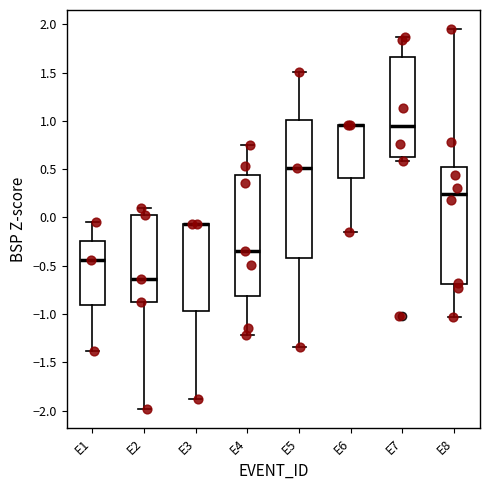

Reading left to right, transcribe this box plot: for each box, give where its median line is, the range the box spans, and where its two whiskers end, as read against the y-axis. The values are not printed on the chart, so give them approximately, as read against the axis.

E1: median -0.45, box -0.90 to -0.25, whiskers -1.40 to -0.05
E2: median -0.65, box -0.90 to 0.05, whiskers -2.00 to 0.10
E3: median -0.05 (drawn on the box's upper edge), box -0.95 to -0.05, whiskers -1.90 to -0.05
E4: median -0.35, box -0.80 to 0.45, whiskers -1.20 to 0.75
E5: median 0.50, box -0.40 to 1.00, whiskers -1.35 to 1.50
E6: median 0.95 (drawn on the box's upper edge), box 0.40 to 0.95, whiskers -0.15 to 0.95
E7: median 0.95, box 0.65 to 1.65, whiskers 0.60 to 1.85
E8: median 0.25, box -0.70 to 0.50, whiskers -1.05 to 1.95